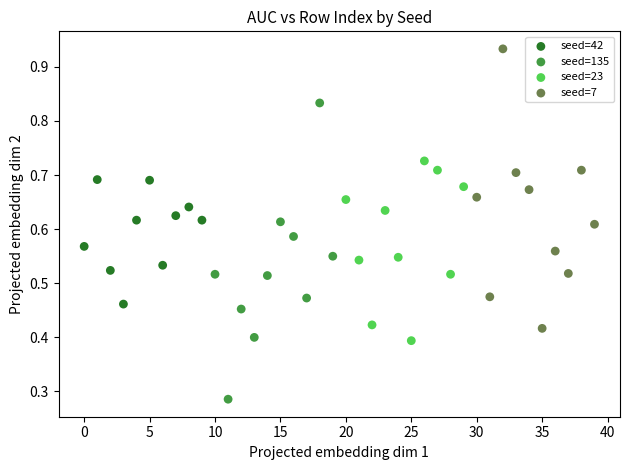

Which series contains the highest Y value?

seed=7